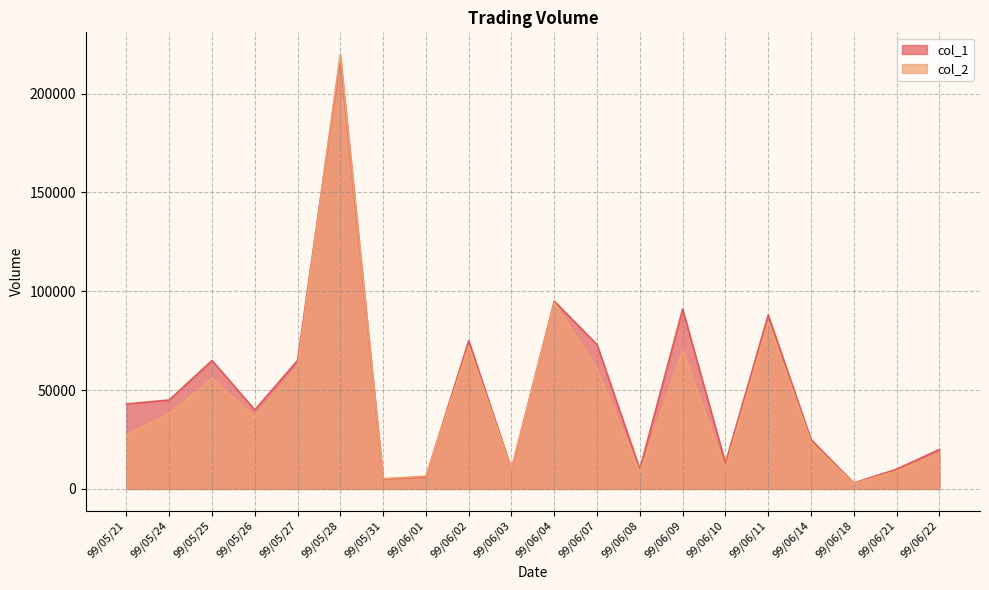

How many interior local peaks does the col_1 series have?

6